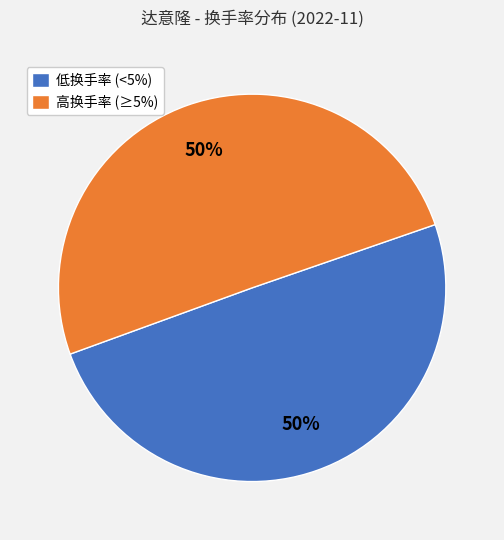

To the nearest percent, what is the average slice percentage?

50%